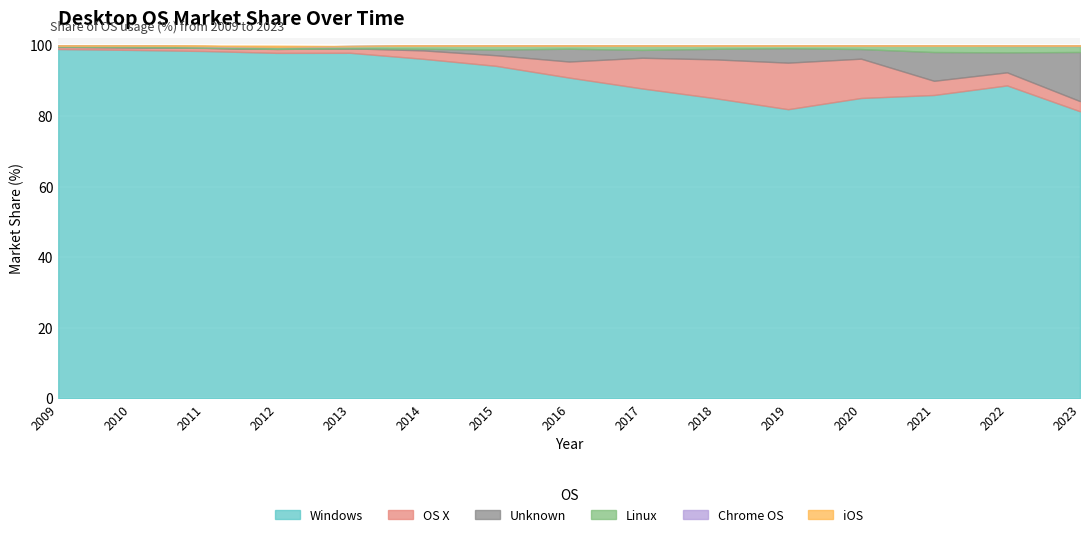

Rank the series by their maximum value, from highest to lowest.

Windows, Unknown, OS X, Linux, iOS, Chrome OS